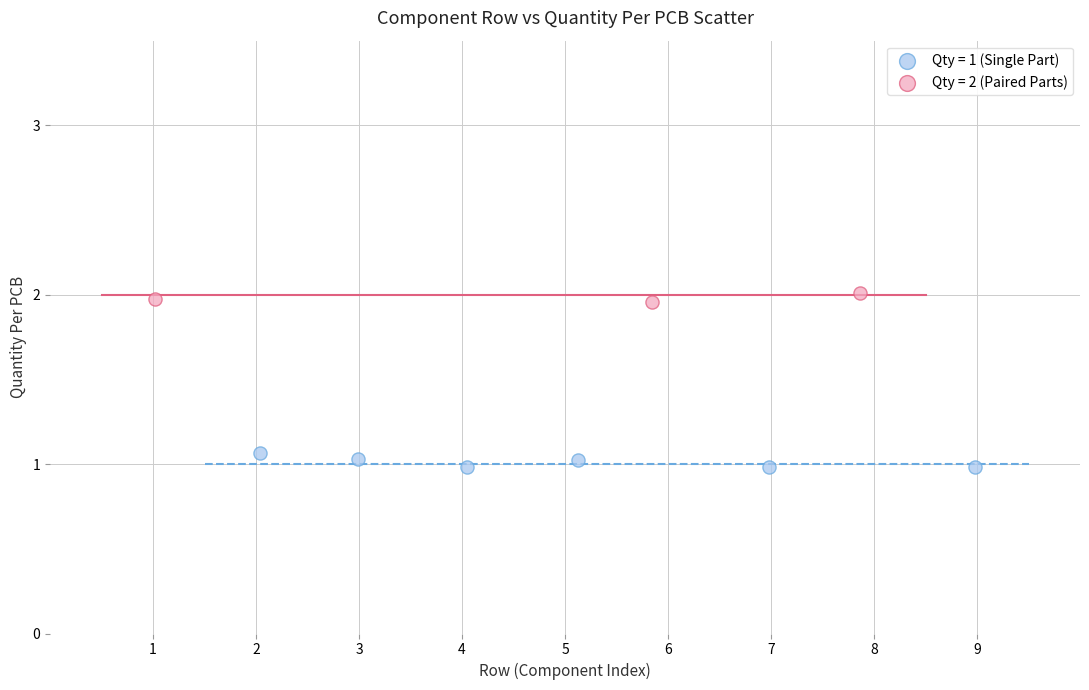

Which series contains the lowest Y value?

Qty = 1 (Single Part)